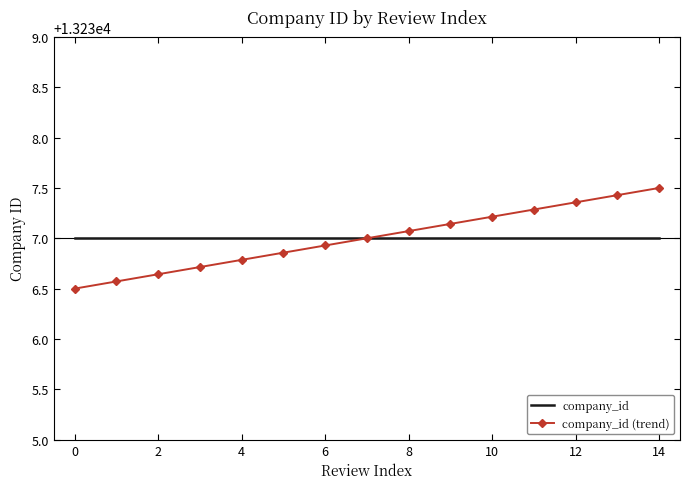

Which series has the largest range (max minus min)?

company_id (trend)